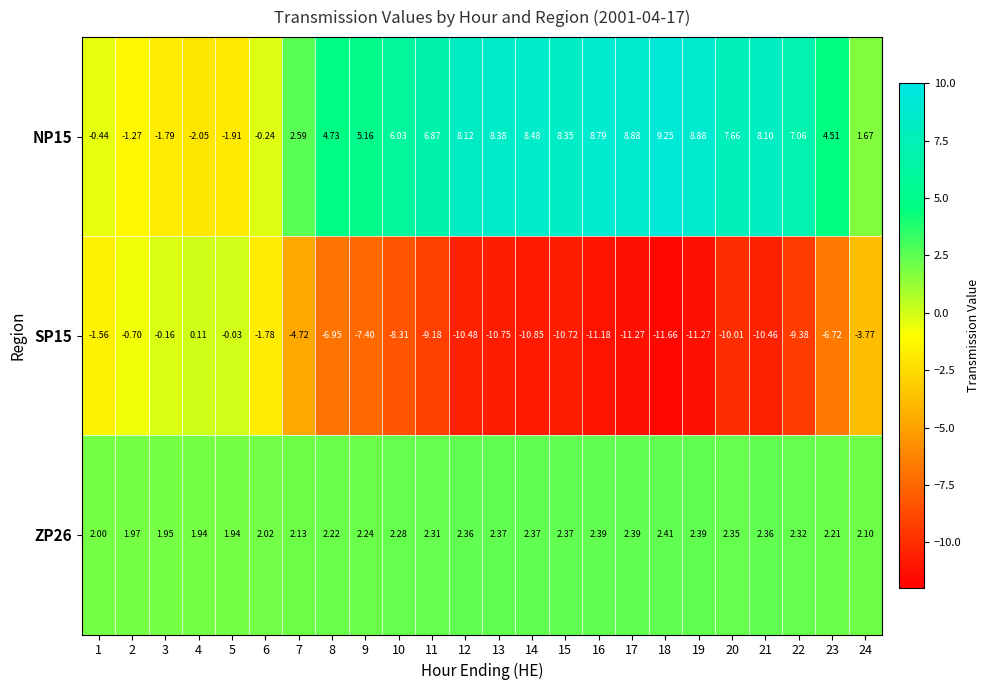

How many distinct data groups are displayed?

3